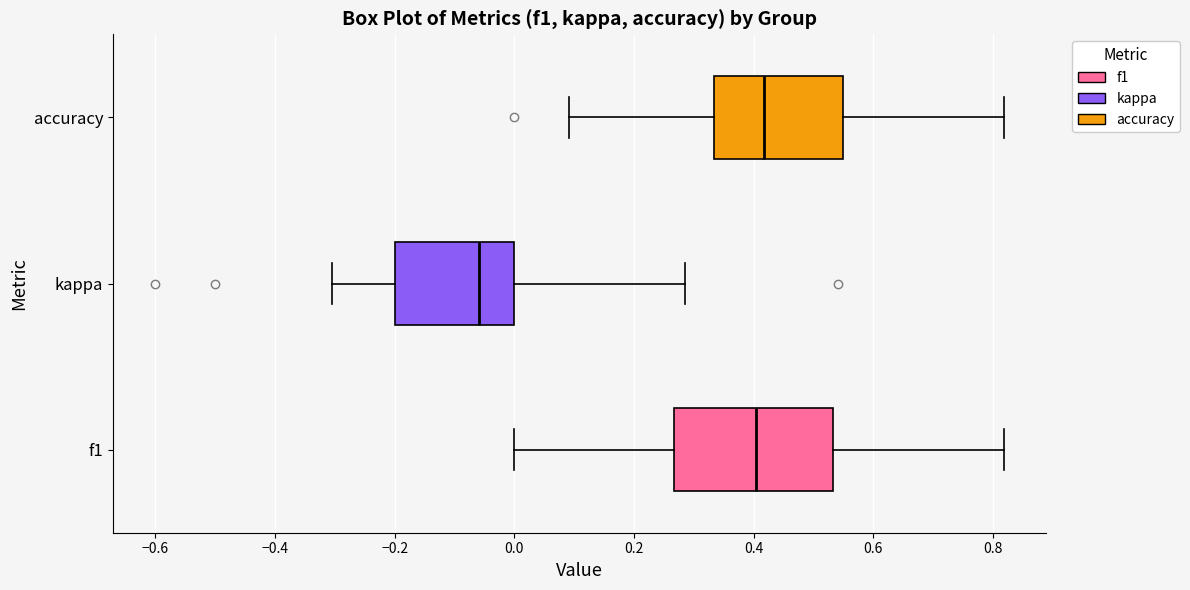

Reading bottom to top, transcribe this box plot: for each box, give where its median line is, the range the box spans, and where its two whiskers end, as read against the x-axis. The values are not printed on the chart, so give them approximately, as read against the axis.

f1: median 0.40, box 0.26 to 0.54, whiskers 0.00 to 0.82
kappa: median -0.06, box -0.20 to 0.00, whiskers -0.30 to 0.28
accuracy: median 0.42, box 0.34 to 0.56, whiskers 0.10 to 0.82